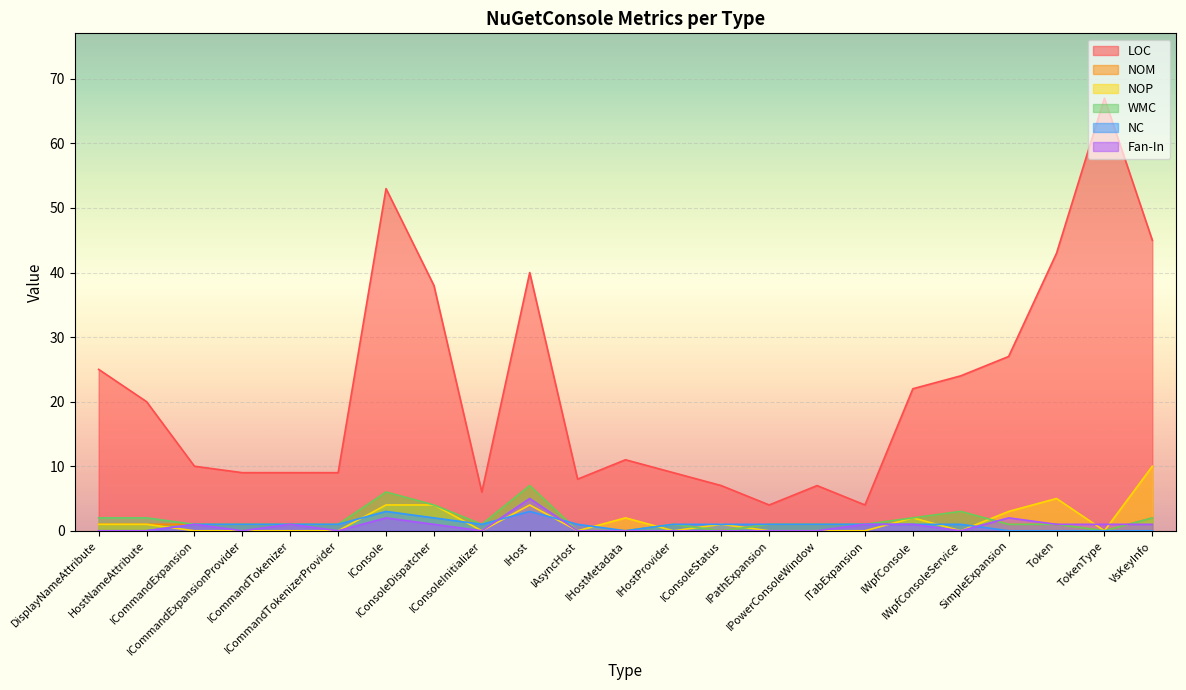

What are all the series names shown in the legend?

LOC, NOM, NOP, WMC, NC, Fan-In